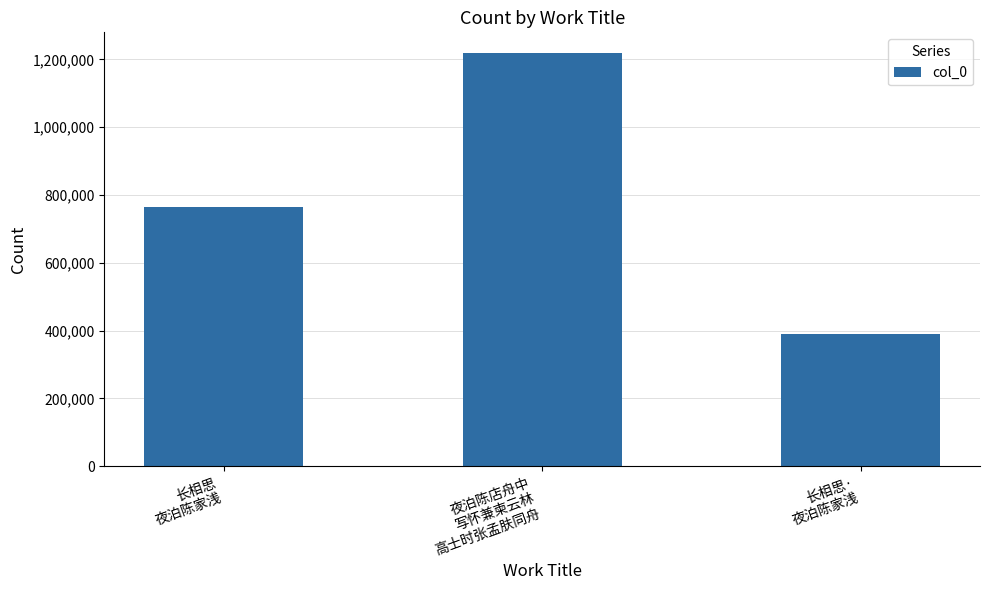

What is the difference between the maximum and minimum values?

829161